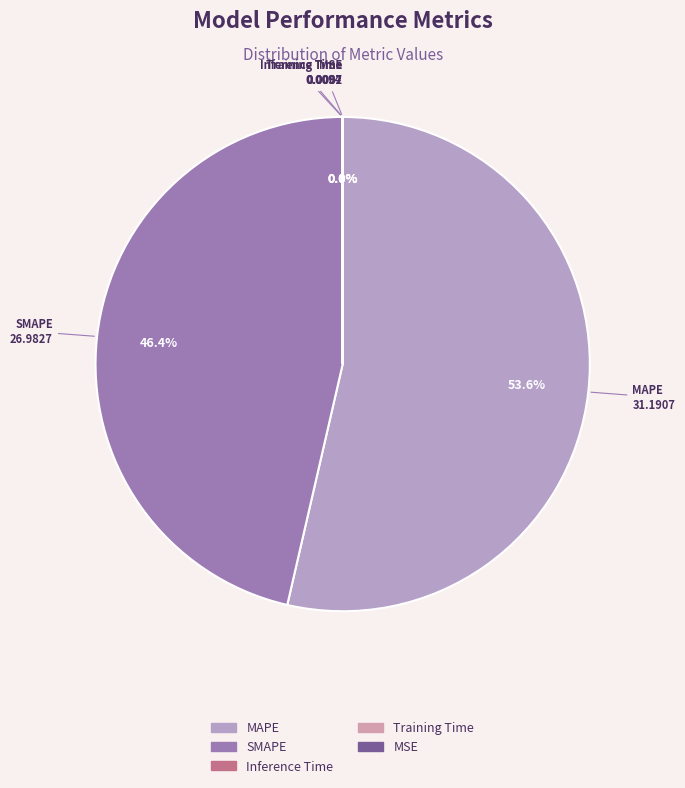

Combined, do SMAPE and MAPE account for over 50%?

Yes